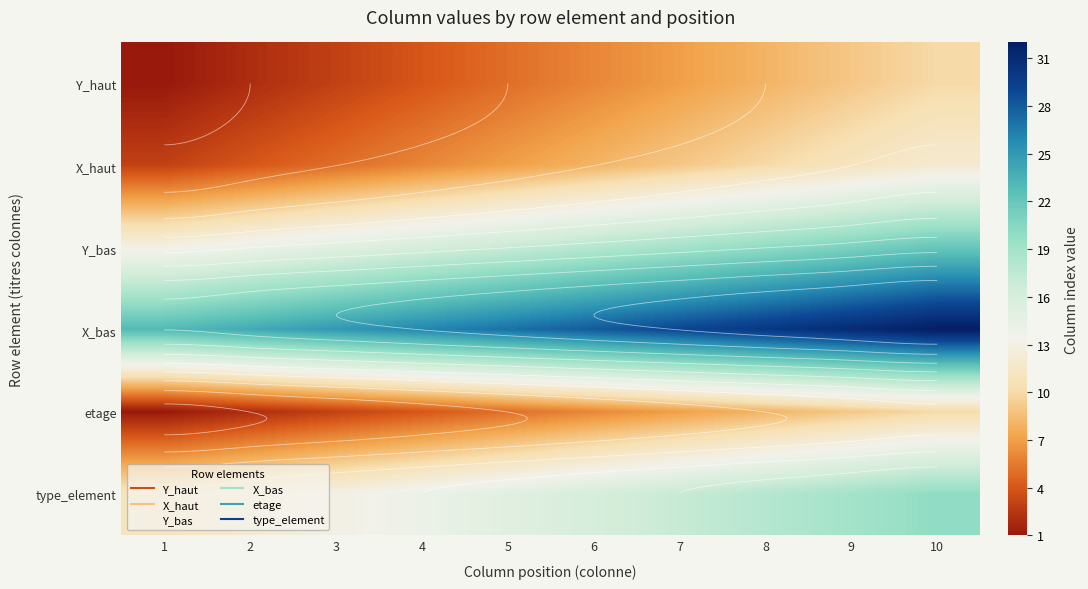

Which has a higher value, 10 or 6?

10